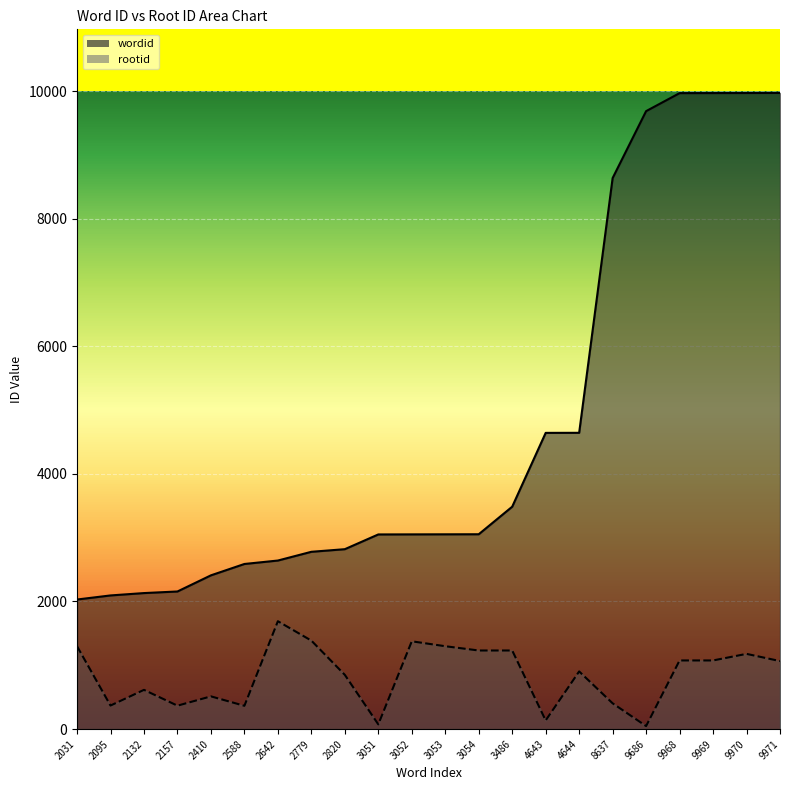

Reading left to right, transcribe all the data shown in this chart.

wordid: 2031=2031	2095=2095	2132=2132	2157=2157	2410=2410	2588=2588	2642=2642	2779=2779	2820=2820	3051=3051	3052=3052	3053=3053	3054=3054	3486=3486	4643=4643	4644=4644	8637=8637	9686=9686	9968=9968	9969=9969	9970=9970	9971=9971
rootid: 2031=1299	2095=369	2132=615	2157=367	2410=513	2588=365	2642=1691	2779=1387	2820=850	3051=74	3052=1376	3053=1299	3054=1232	3486=1232	4643=136	4644=904	8637=404	9686=47	9968=1076	9969=1076	9970=1179	9971=1066